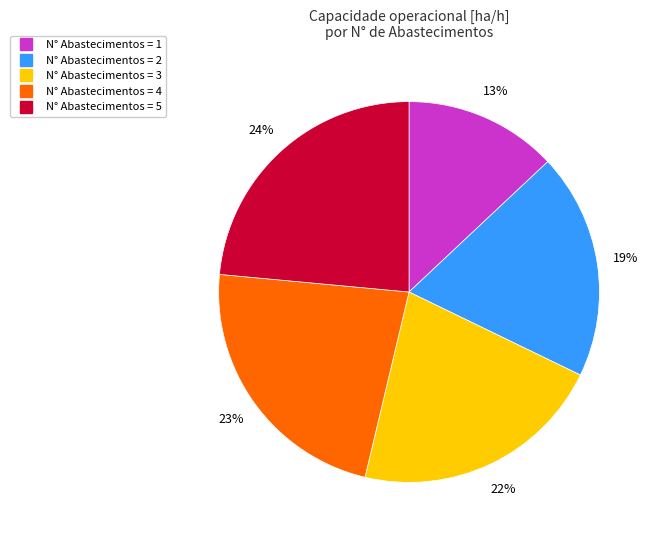

Does any single category account for the majority?

No